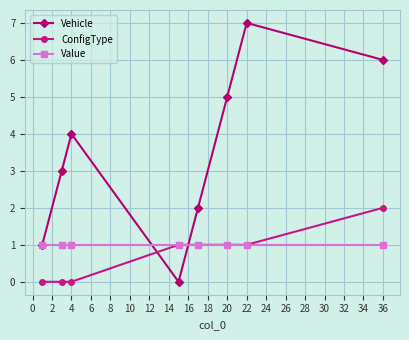

List the series in order of their peak value, highest first.

Vehicle, ConfigType, Value